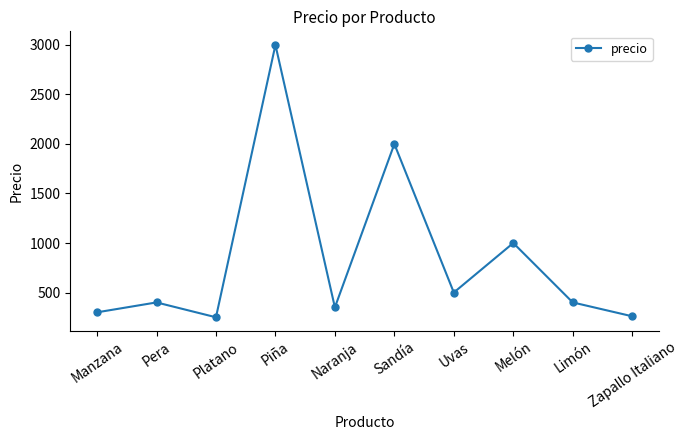

How many lines are shown in the chart?

1